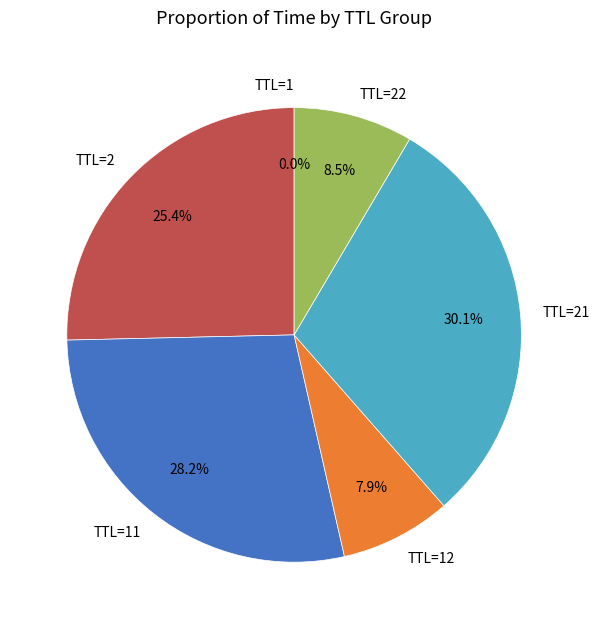

Does TTL=22 represent more than half of the total?

No